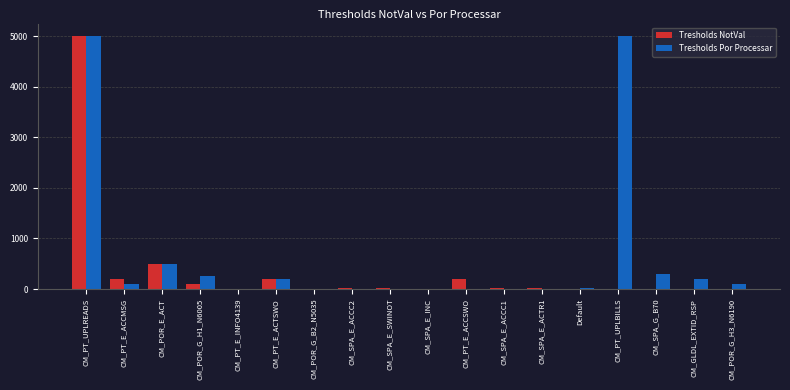

Which series has the largest total across all categories?

Tresholds Por Processar